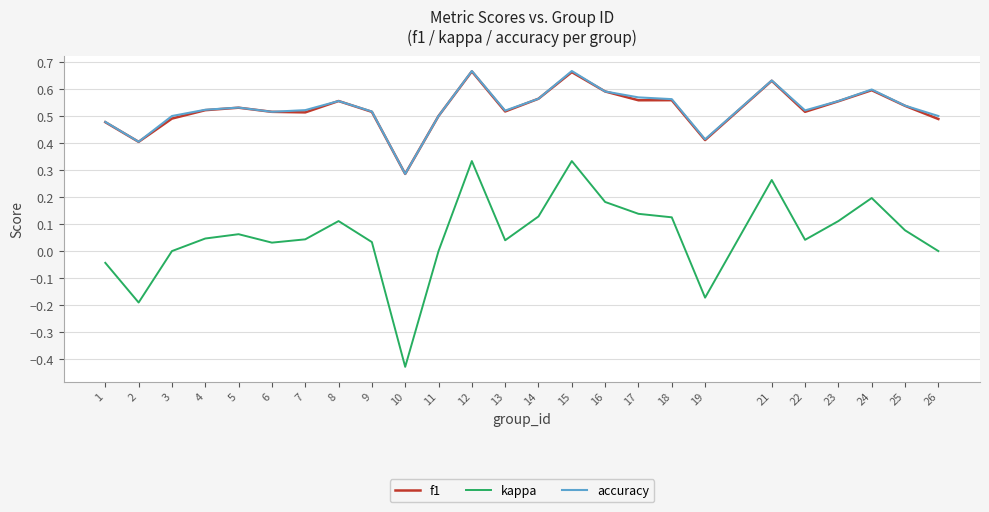

Which label corresponds to the smallest value in the chart?

10